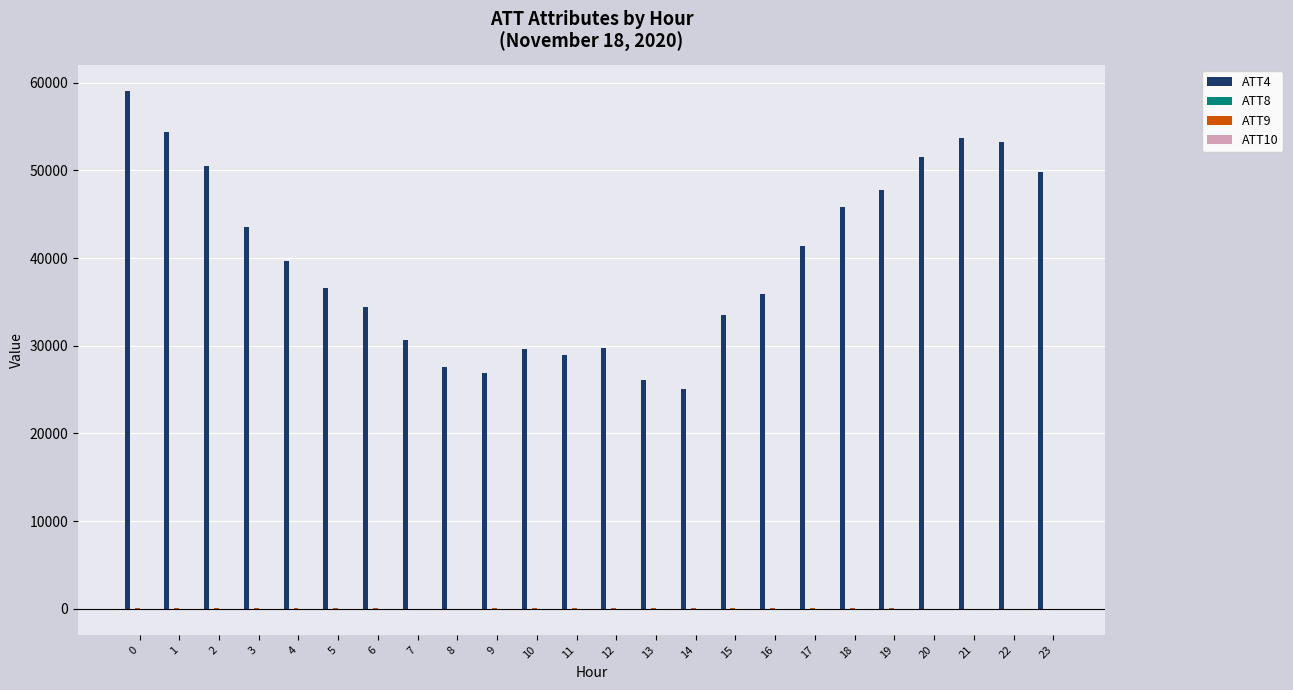

Count the number of categories in the chart.

24